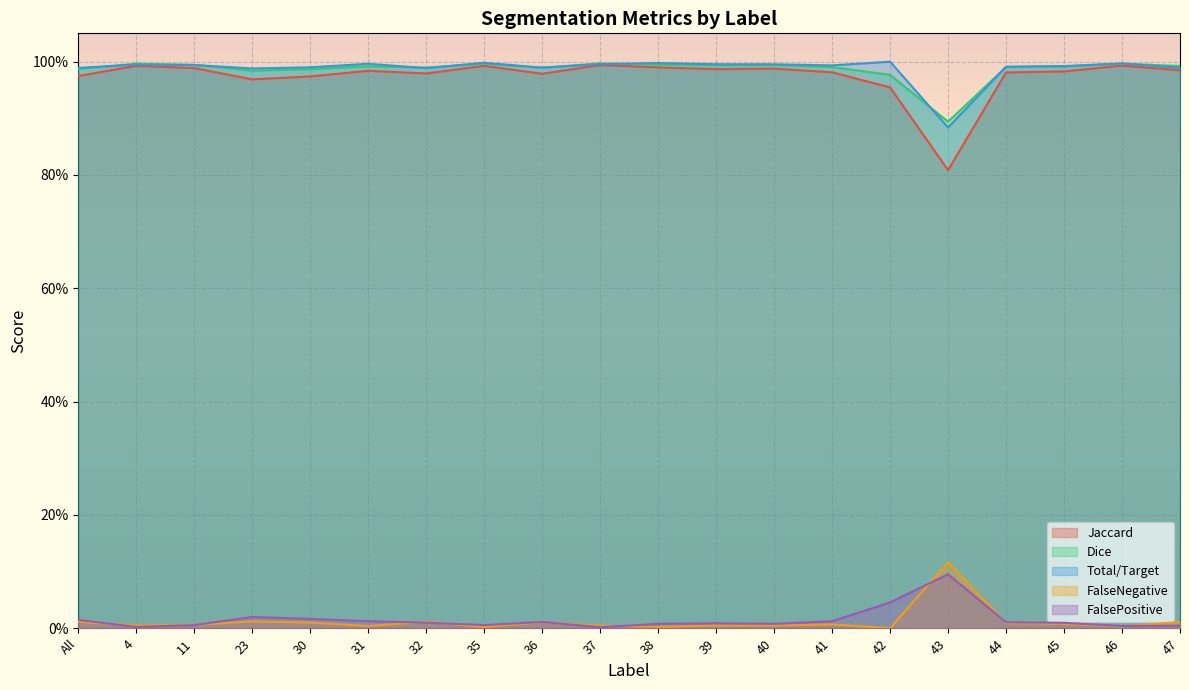

Rank the series by their maximum value, from lowest to highest.

FalsePositive, FalseNegative, Jaccard, Dice, Total/Target